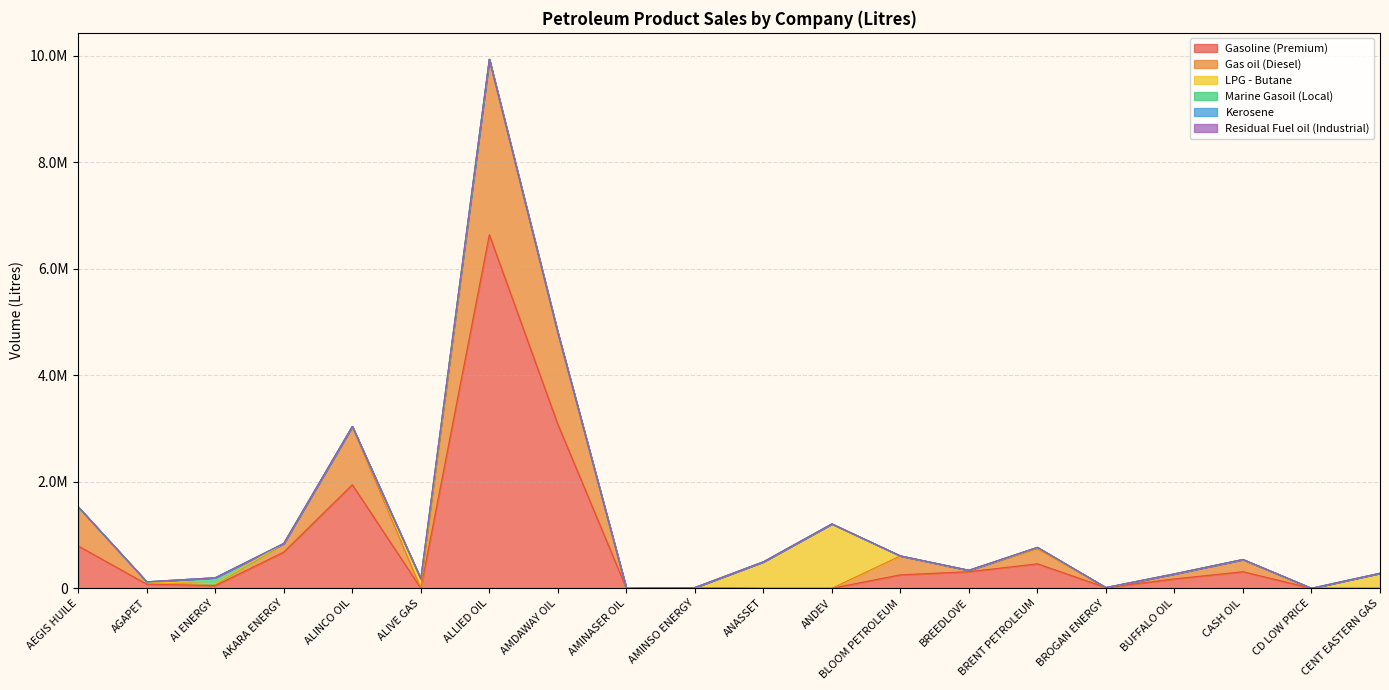

At which label does Marine Gasoil (Local) reach its minimum?

AEGIS HUILE